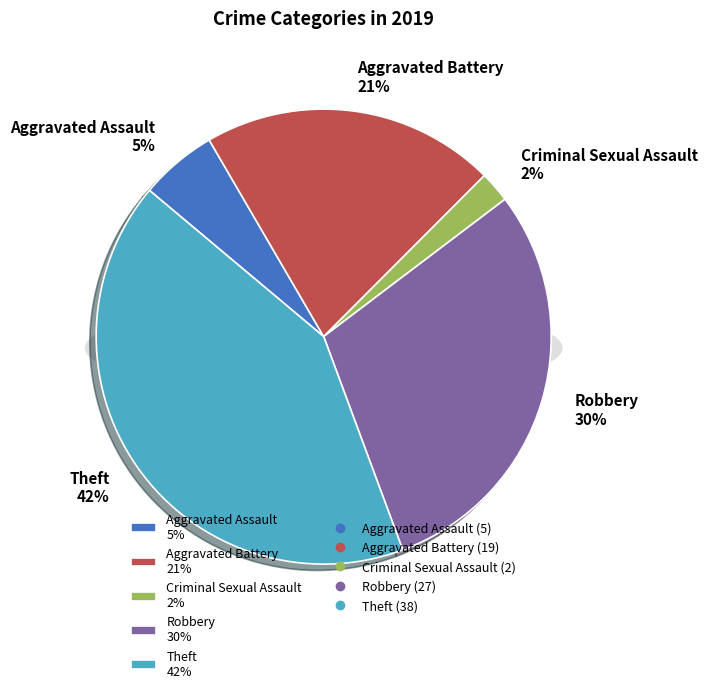

Does Aggravated Assault represent more than half of the total?

No